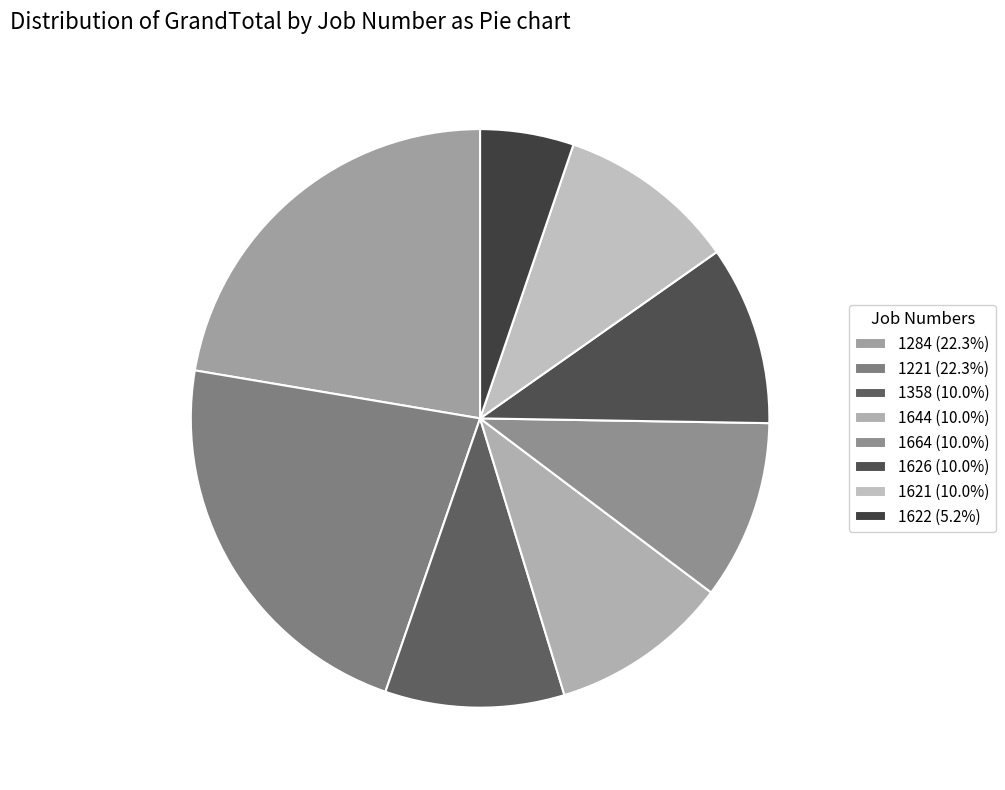

What is the largest slice in the pie chart?

1284